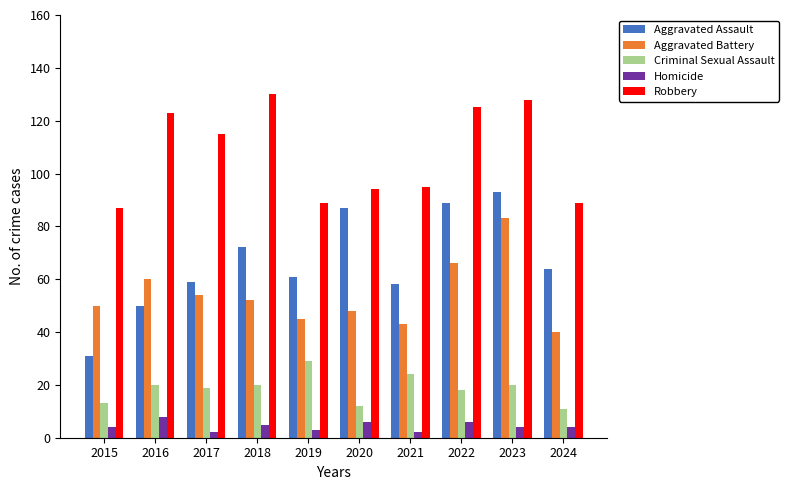

Reading right to left, transcribe all the data shown in this chart.

Aggravated Assault: 2024=64	2023=93	2022=89	2021=58	2020=87	2019=61	2018=72	2017=59	2016=50	2015=31
Aggravated Battery: 2024=40	2023=83	2022=66	2021=43	2020=48	2019=45	2018=52	2017=54	2016=60	2015=50
Criminal Sexual Assault: 2024=11	2023=20	2022=18	2021=24	2020=12	2019=29	2018=20	2017=19	2016=20	2015=13
Homicide: 2024=4	2023=4	2022=6	2021=2	2020=6	2019=3	2018=5	2017=2	2016=8	2015=4
Robbery: 2024=89	2023=128	2022=125	2021=95	2020=94	2019=89	2018=130	2017=115	2016=123	2015=87